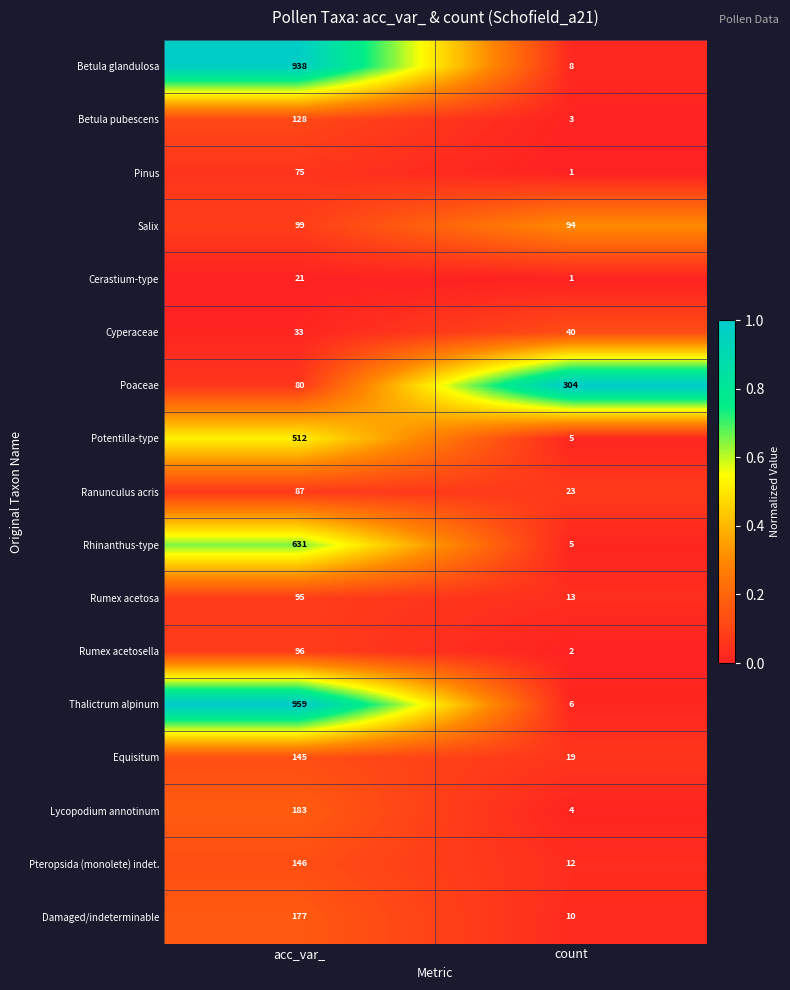

List the series in order of their peak value, highest first.

Thalictrum alpinum, Betula glandulosa, Rhinanthus-type, Potentilla-type, Poaceae, Lycopodium annotinum, Damaged/indeterminable, Pteropsida (monolete) indet., Equisitum, Betula pubescens, Salix, Rumex acetosella, Rumex acetosa, Ranunculus acris, Pinus, Cyperaceae, Cerastium-type